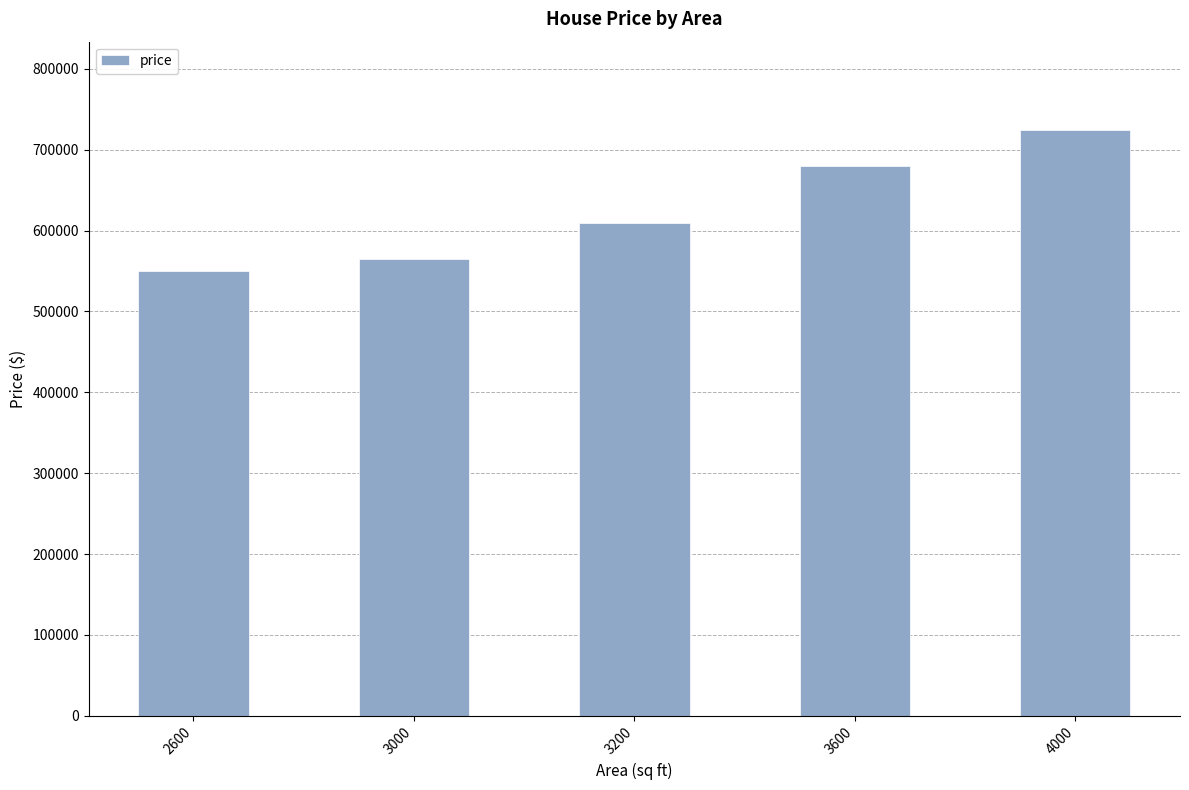

Reading right to left, what are all the values shown in this chart?

4000=725000	3600=680000	3200=610000	3000=565000	2600=550000